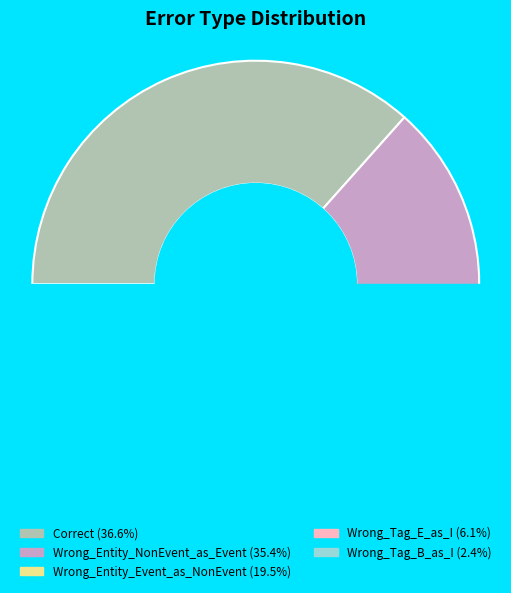

To the nearest percent, what percentage of the pie is Wrong_Tag_E_as_I?

6%